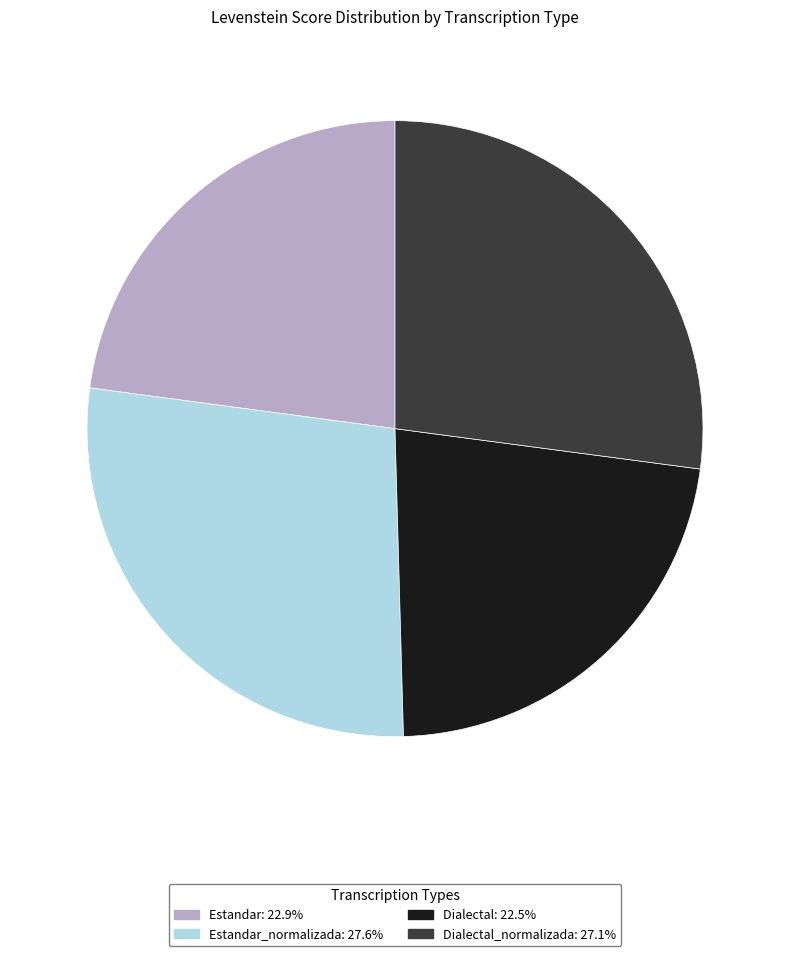

Is there any slice that represents more than half of the pie?

No